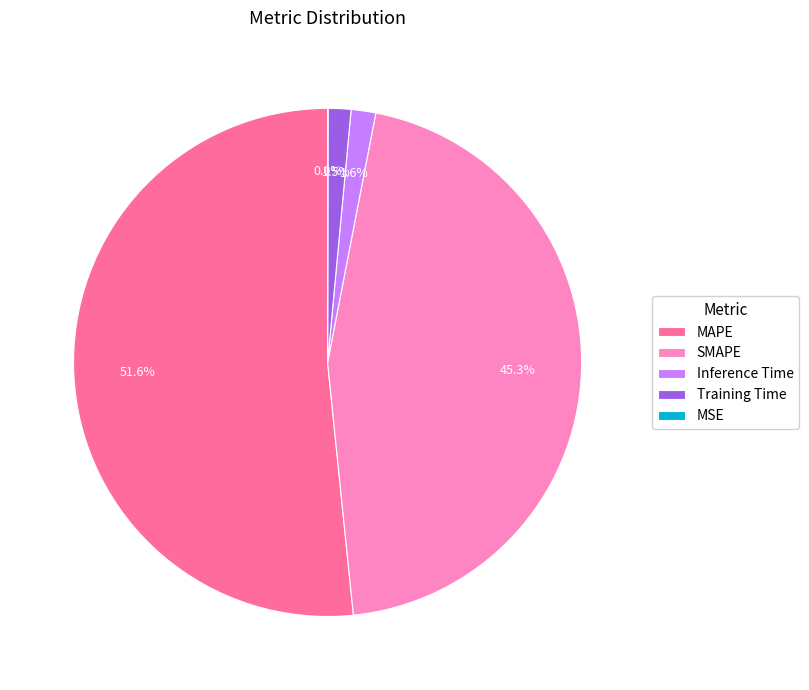

What percentage is NOT represented by SMAPE?

54.7%